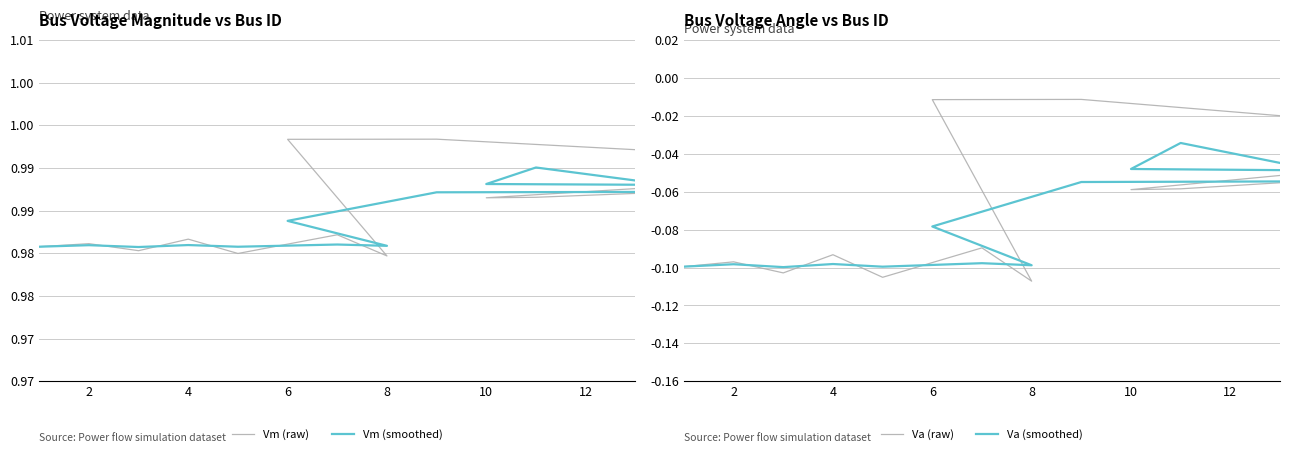

Is this an area chart (filled region under the line)?

No